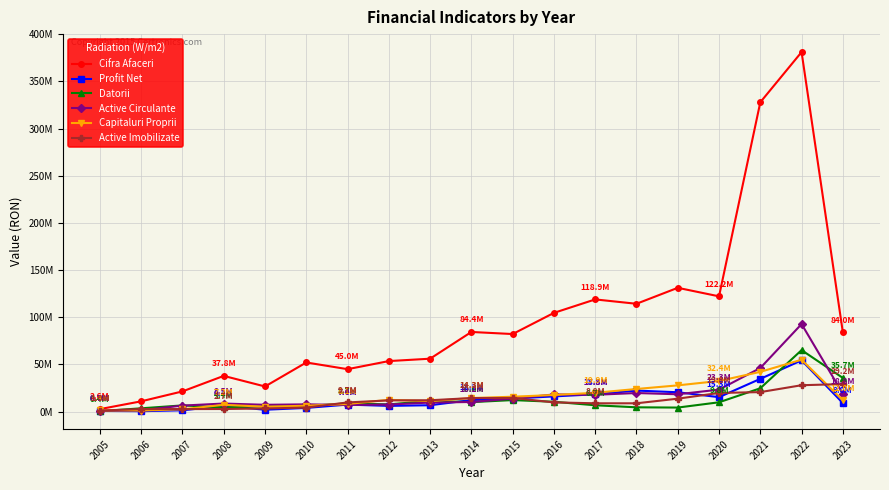

In Capitaluri Proprii, how many points are lower than both neighbors (excluding endpoints)?

3